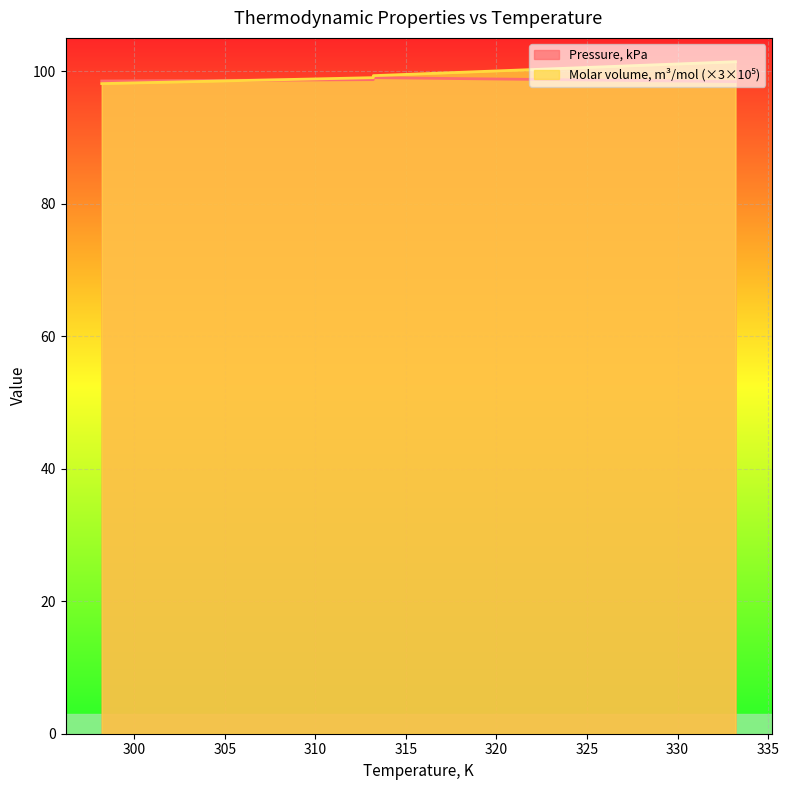

What is the difference between the maximum and minimum values in the Pressure, kPa series?

0.6